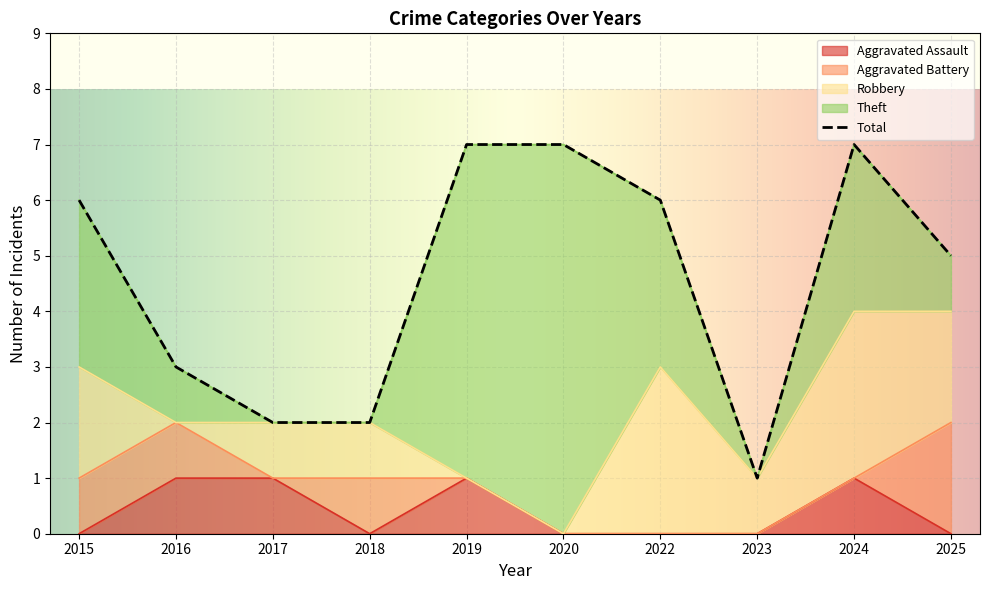

Rank the categories by Robbery value from lowest to highest.

2016, 2019, 2020, 2017, 2018, 2023, 2015, 2025, 2022, 2024